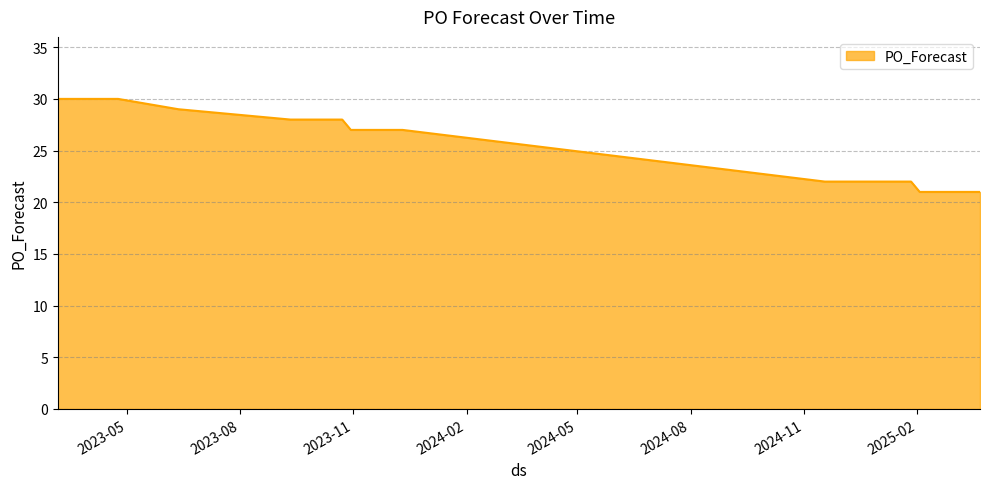

What is the difference between the maximum and minimum values?

9